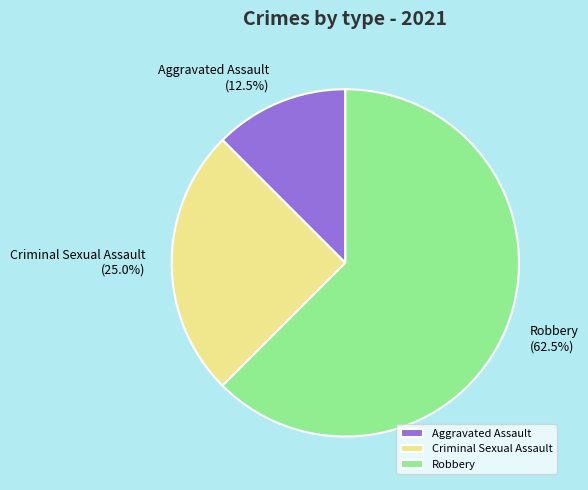

To the nearest percent, what is the difference between the largest and smallest slice percentages?

50%